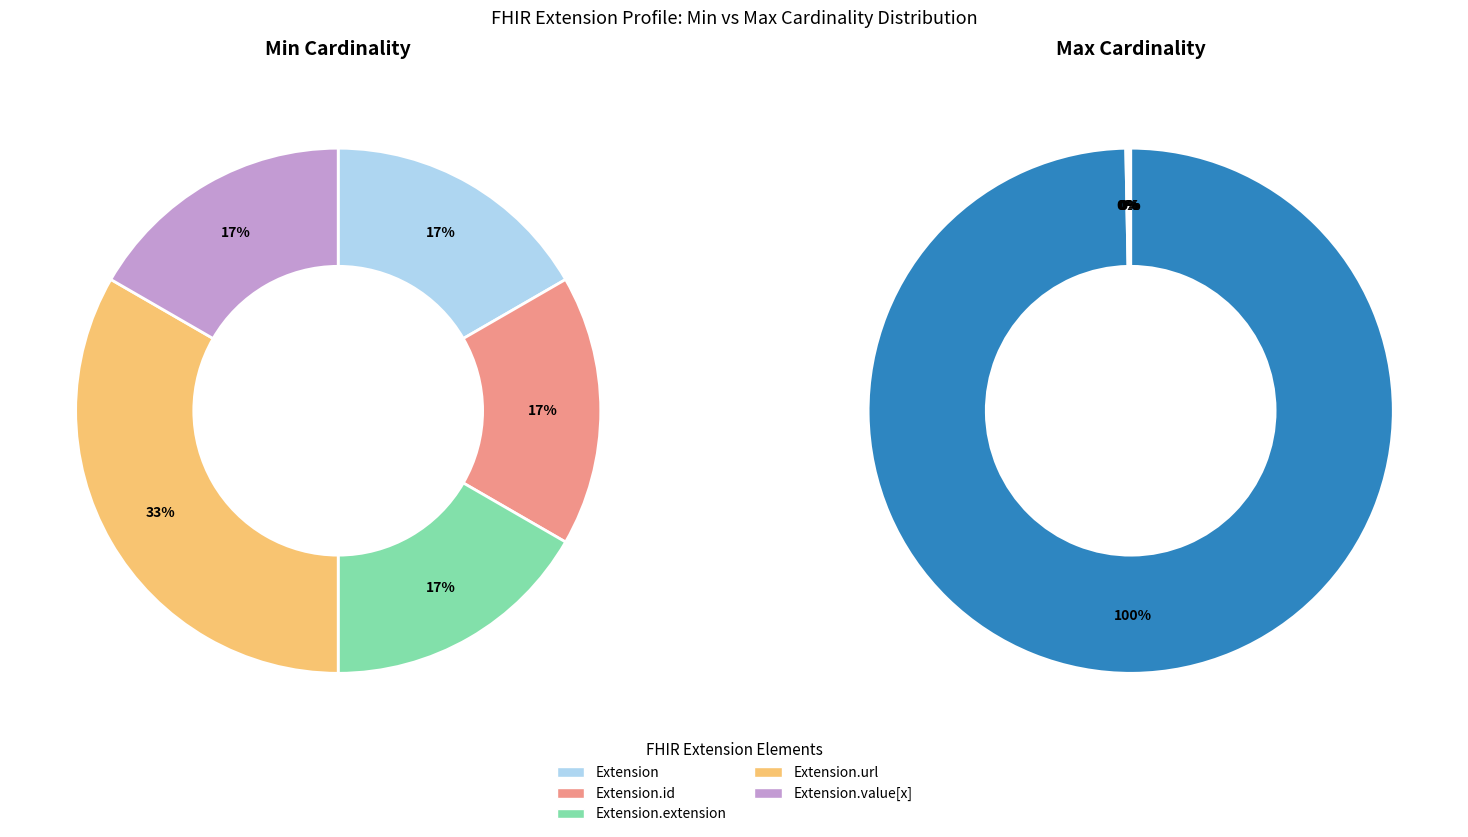

The Extension.url slice represents 0% of the pie. True or false?

True